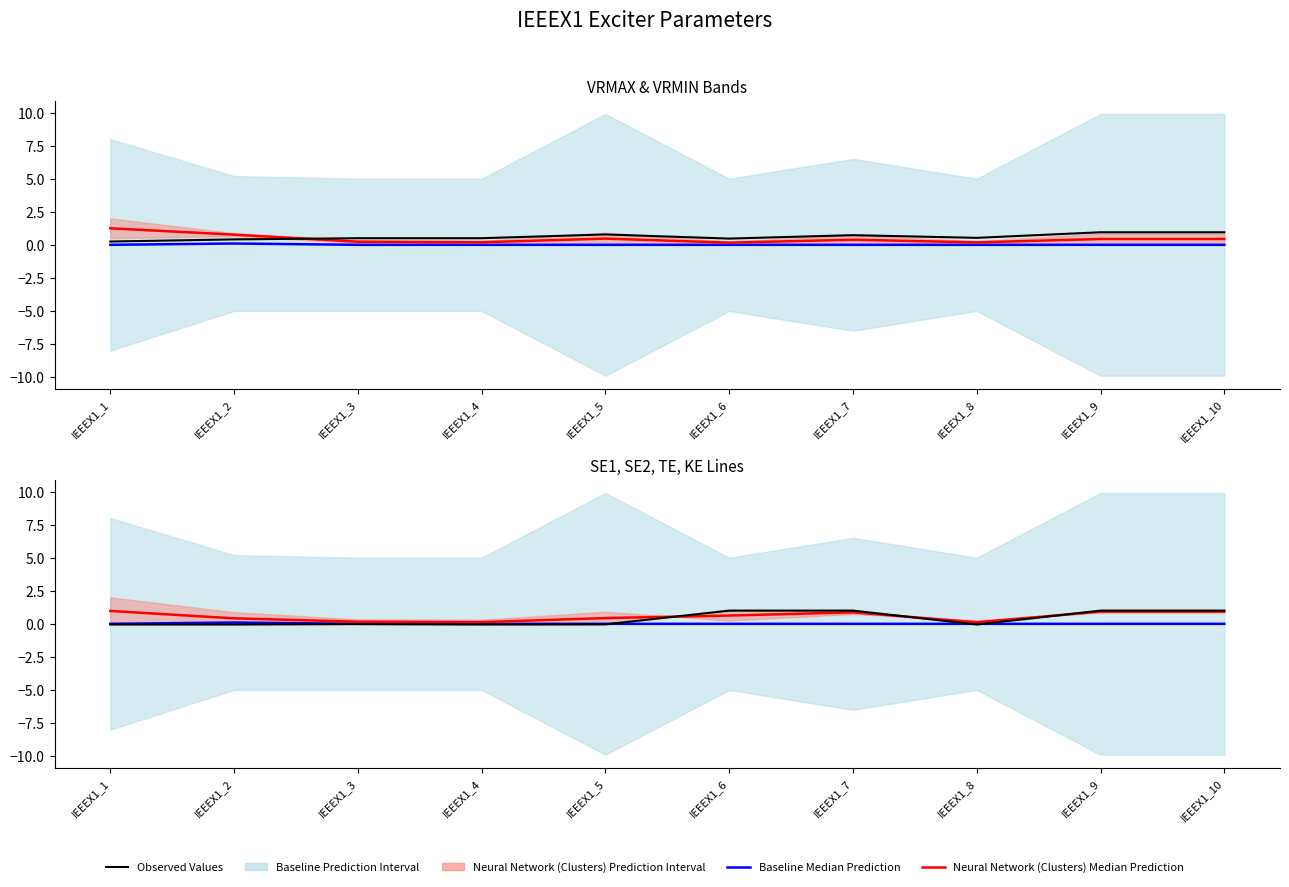

At which category is the sum across all series the highest?

IEEEX1_9